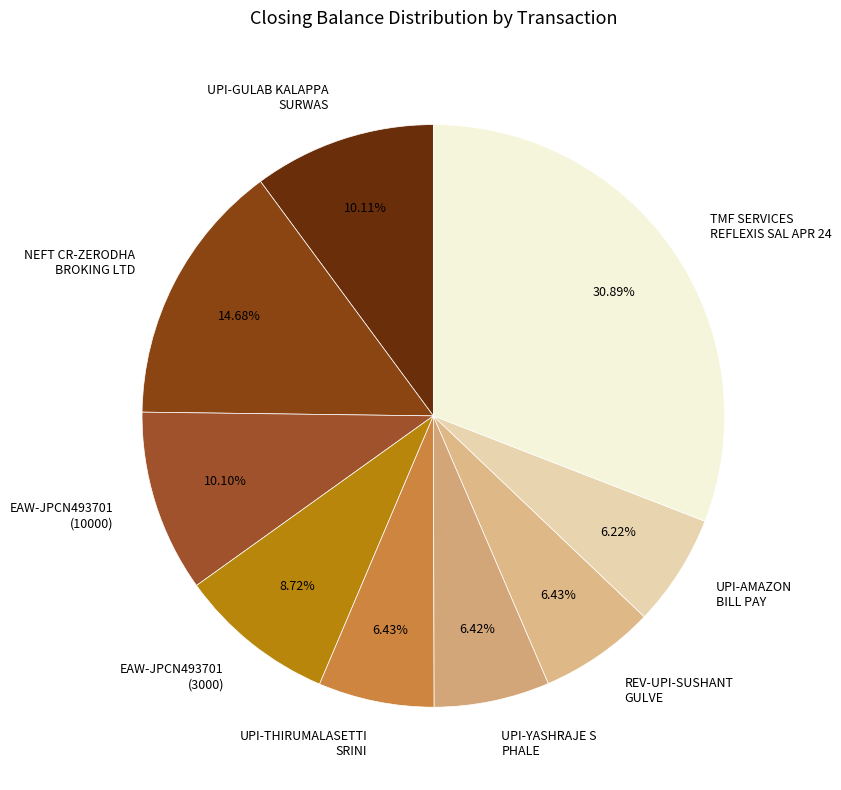

Which has a higher value, NEFT CR-ZERODHA BROKING LTD or UPI-AMAZON BILL PAY?

NEFT CR-ZERODHA BROKING LTD